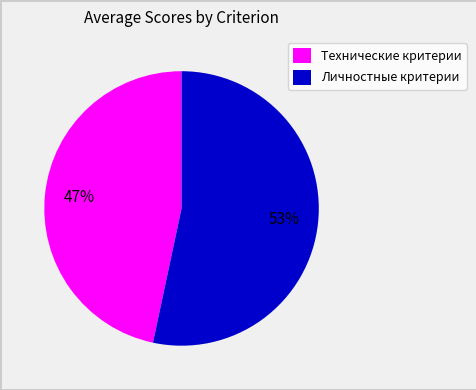

Is there any slice that represents more than half of the pie?

Yes